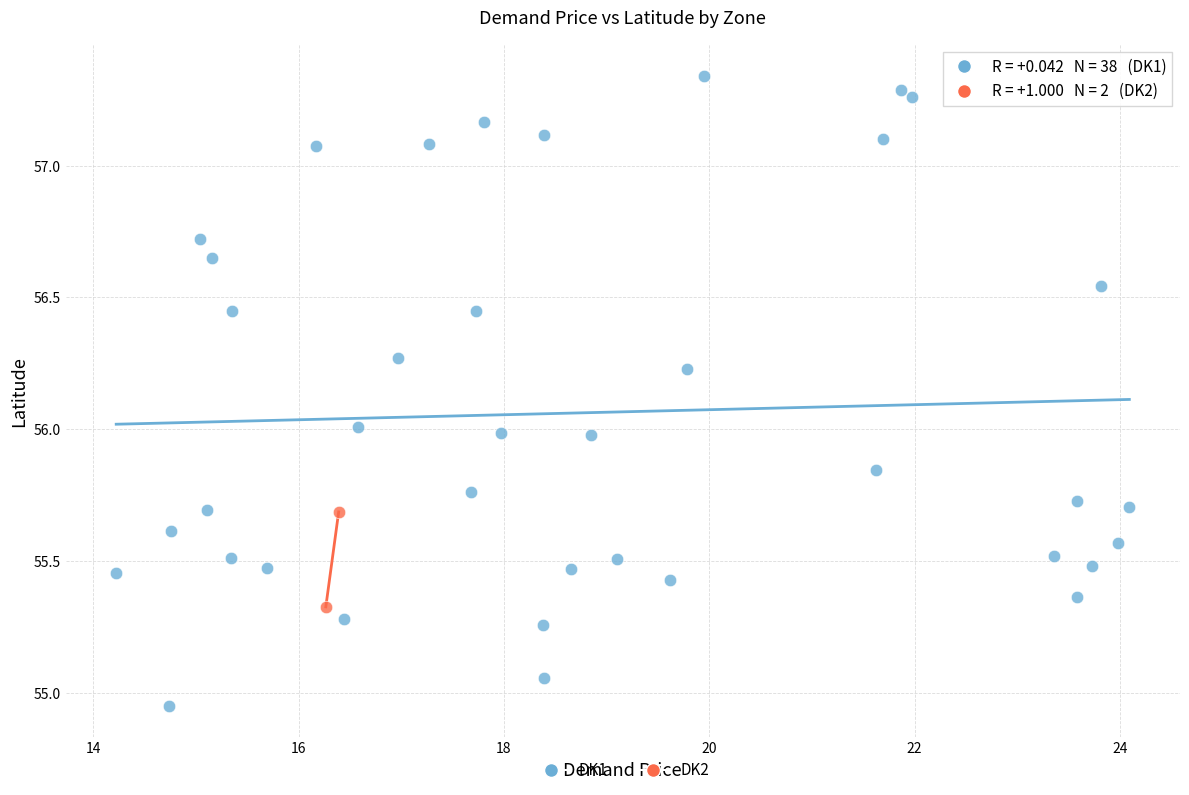

What are all the series names shown in the legend?

DK1, DK2